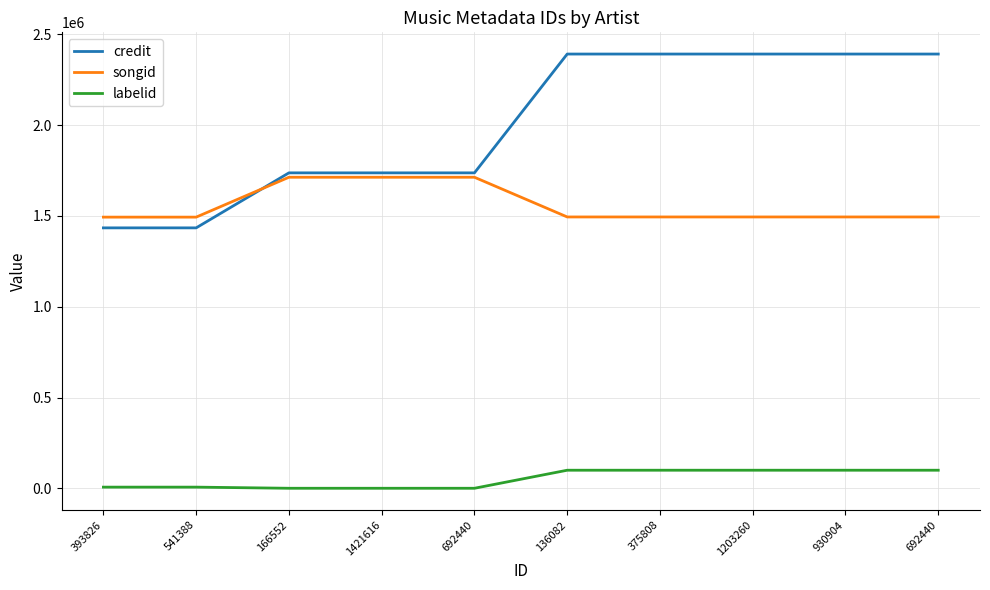

What is the difference between the maximum and second lowest values in the songid series?

219484